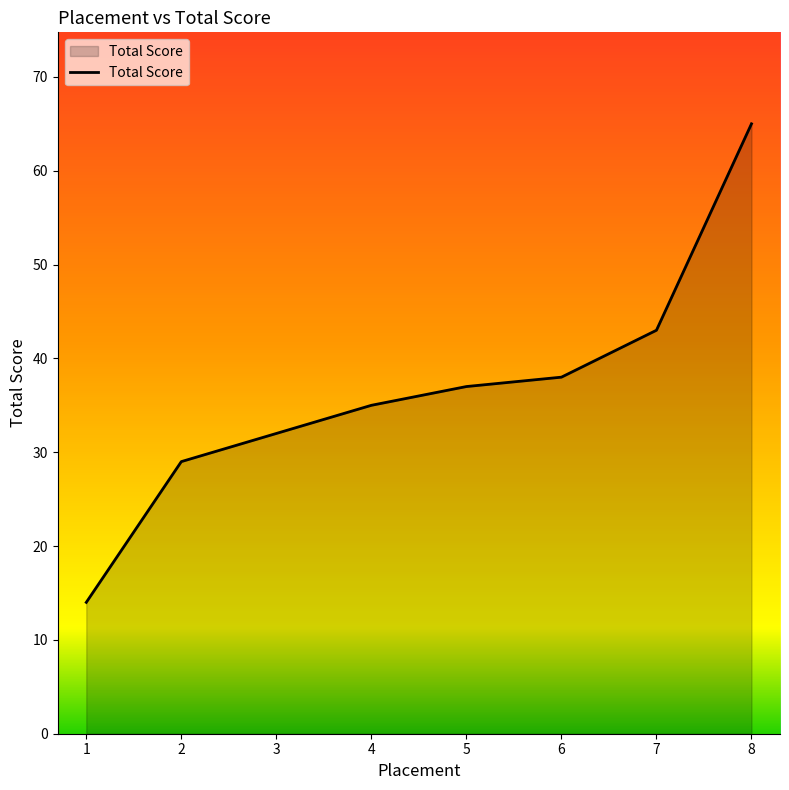

Read the value at 4.

35